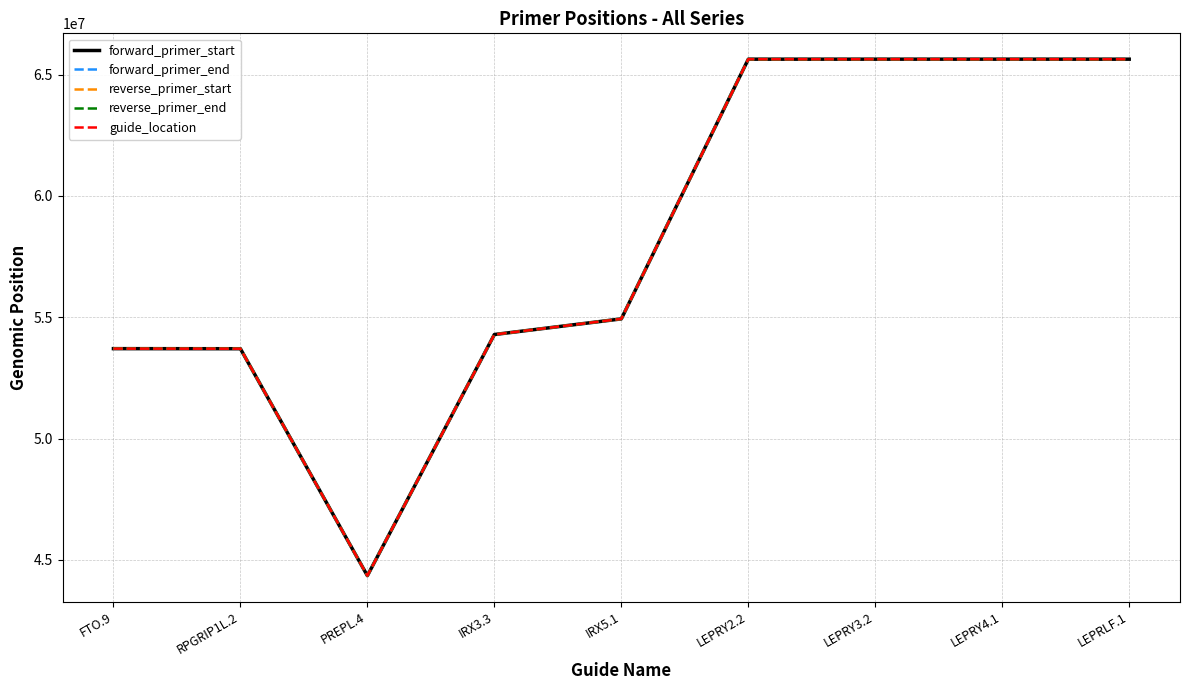

How many lines are shown in the chart?

5